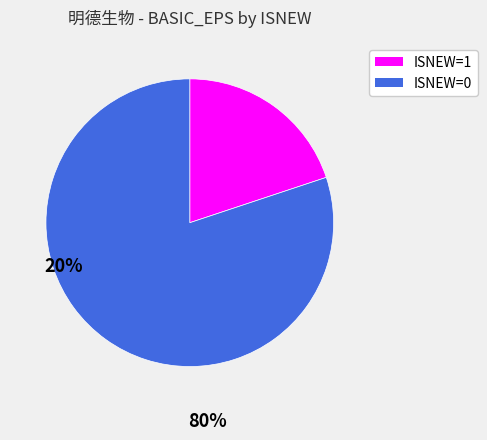

Combined, do ISNEW=0 and ISNEW=1 account for over 50%?

Yes